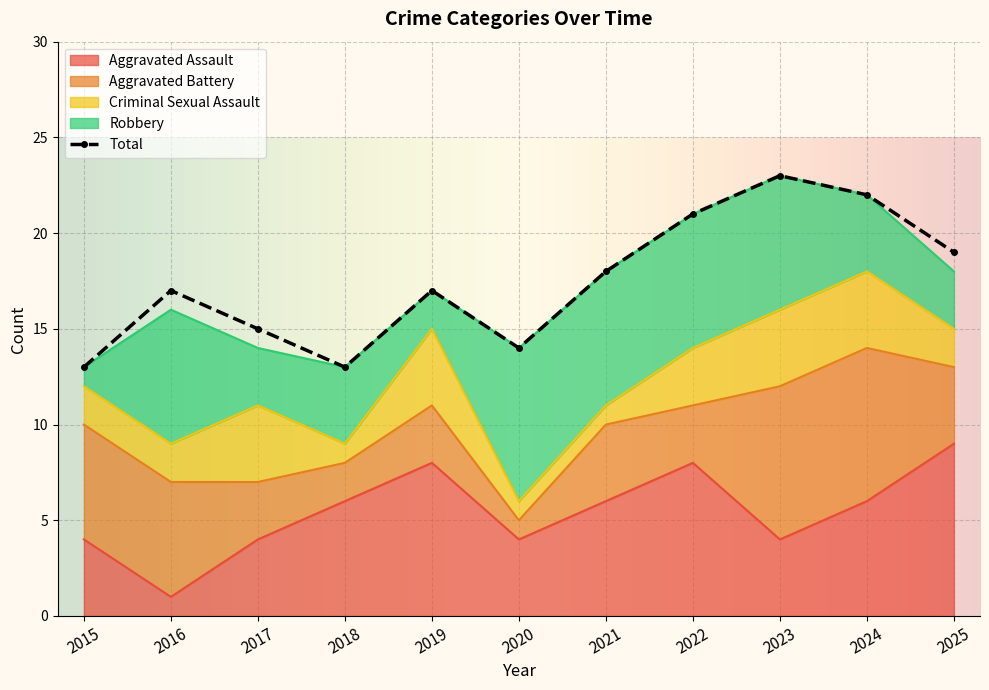

True or false: Total and Robbery intersect in this chart.

False